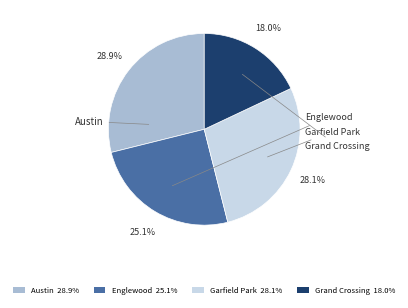

Which slice is the smallest?

Grand Crossing